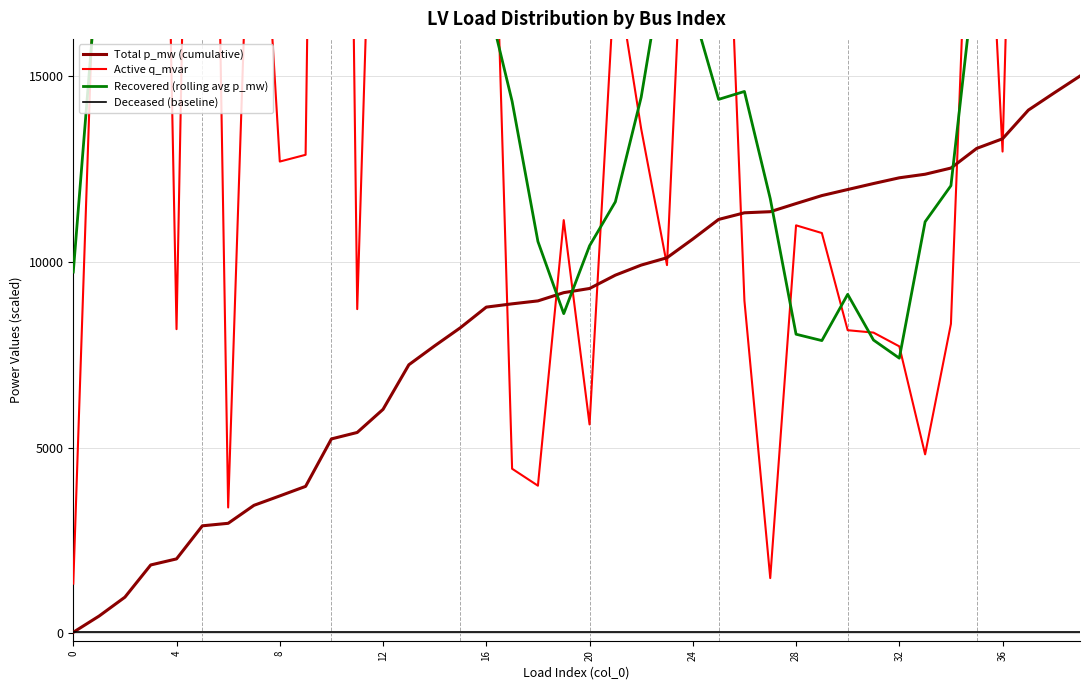

Read the Active q_mvar value at 26.

8952.1